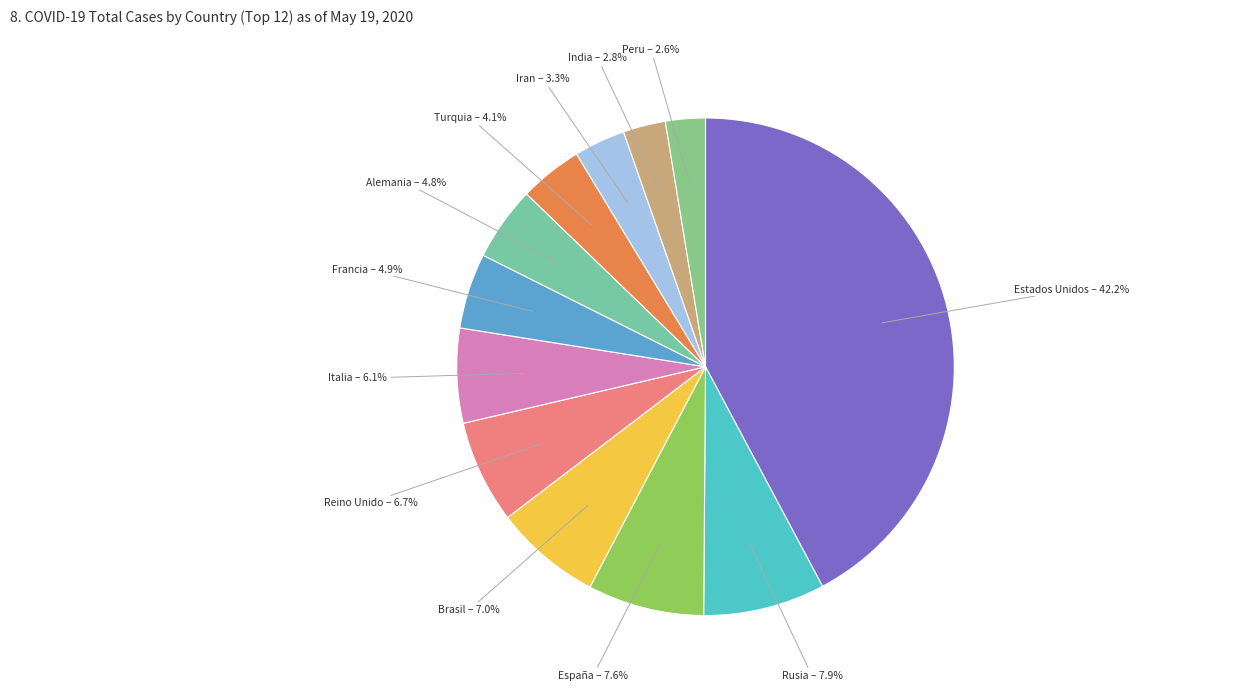

What is the smallest slice in the pie chart?

Peru